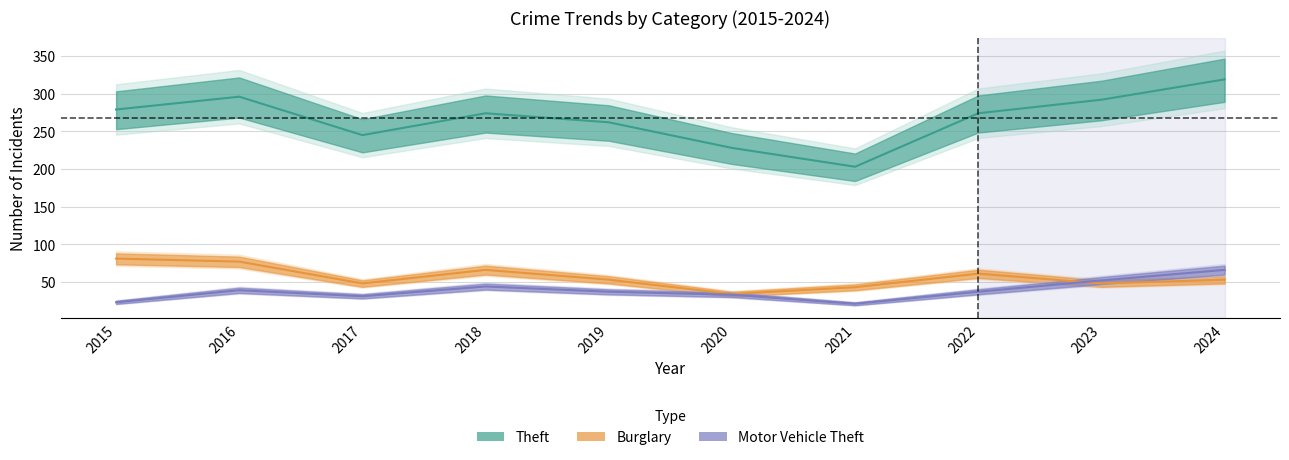

Count the Burglary values in the range 48 to 66.

6